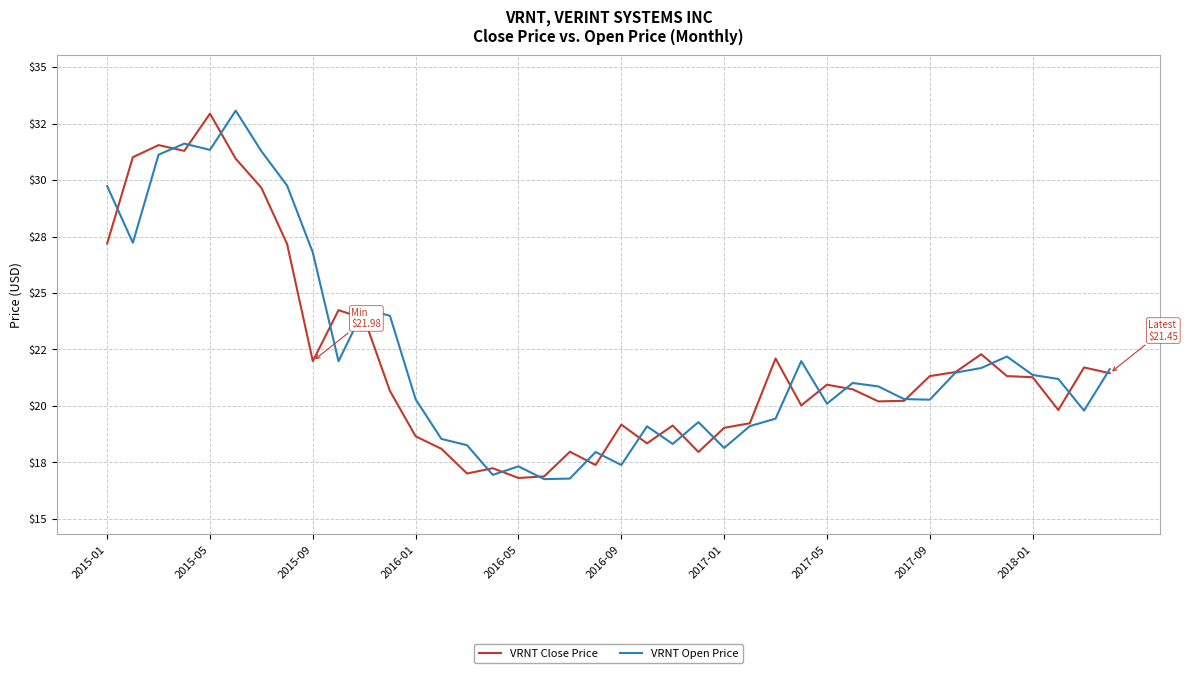

At which label is VRNT Open Price closest to 24?

11